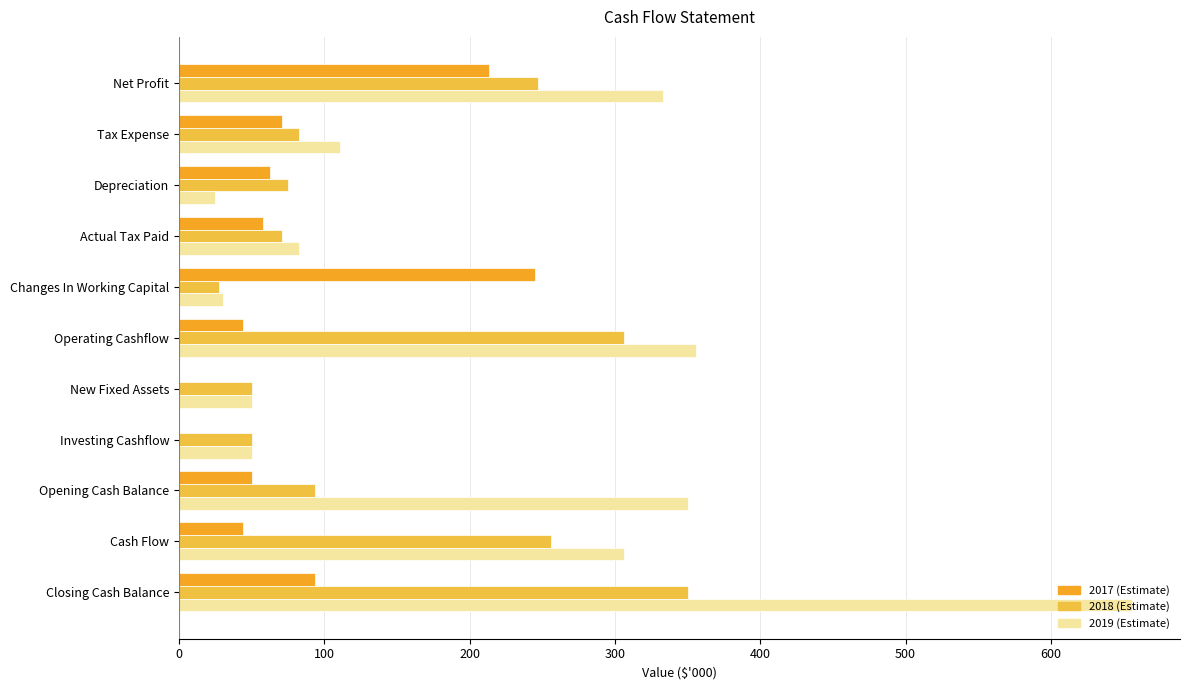

How many series are shown in this chart?

3